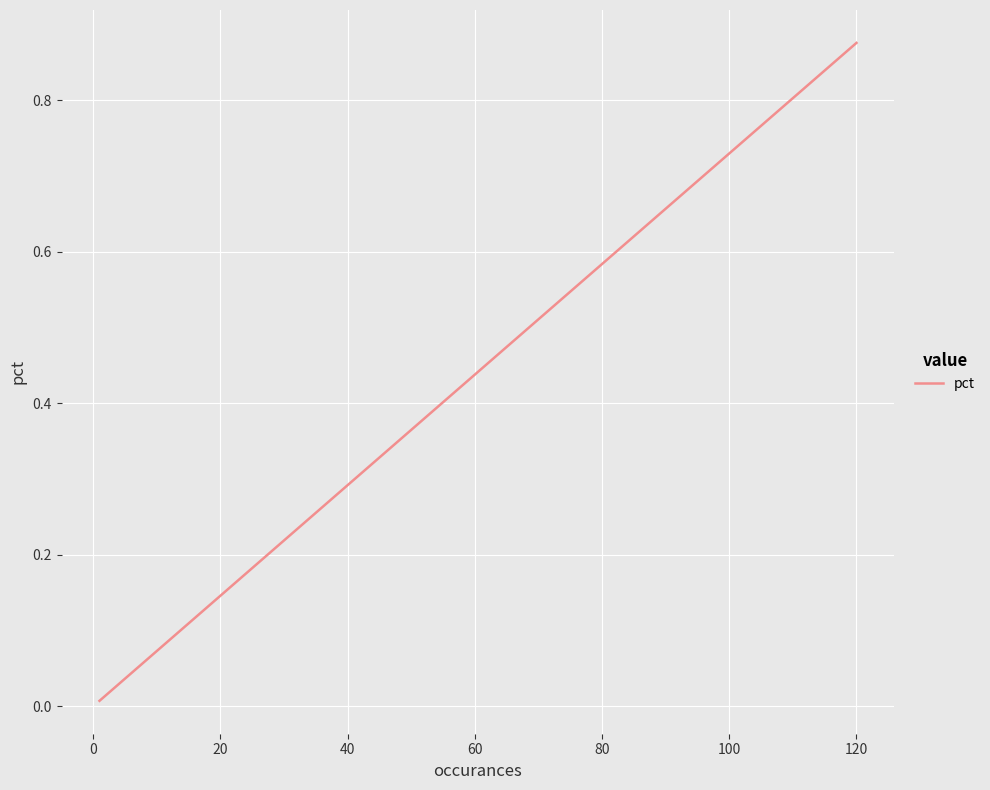

What position from the right is 60?

10